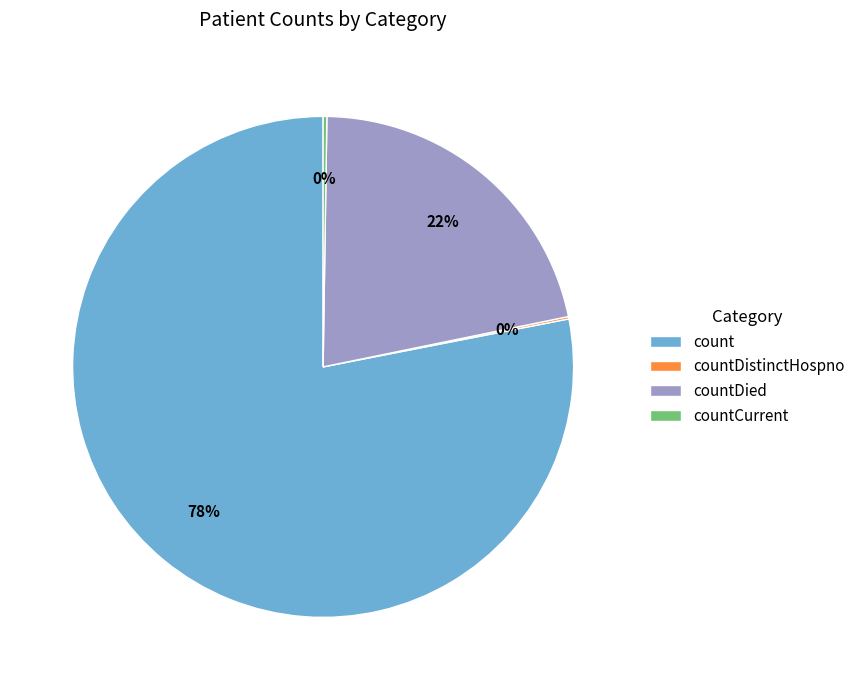

Does count represent more than half of the total?

Yes